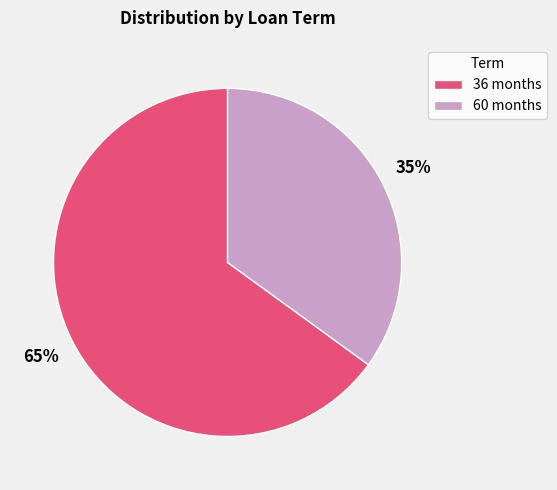

Rank the categories by value from lowest to highest.

60 months, 36 months